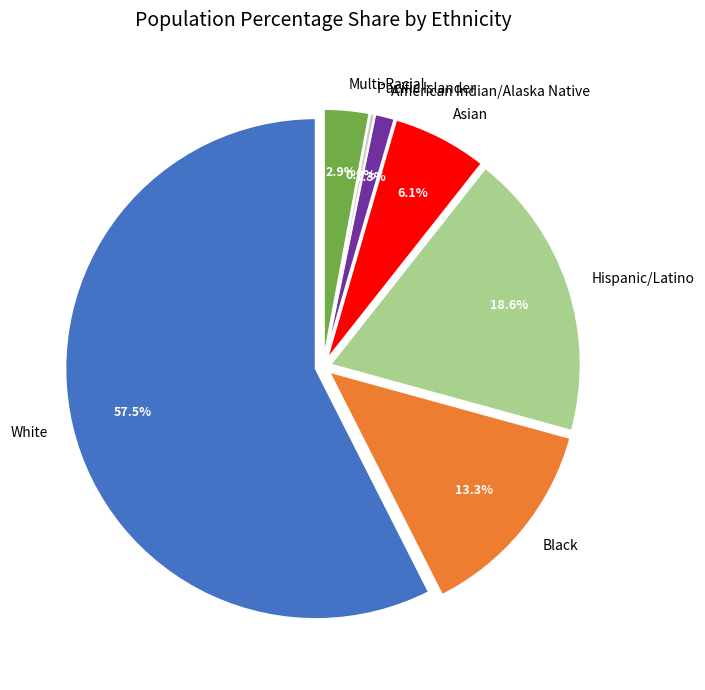

Which slice is the smallest?

Pacific Islander